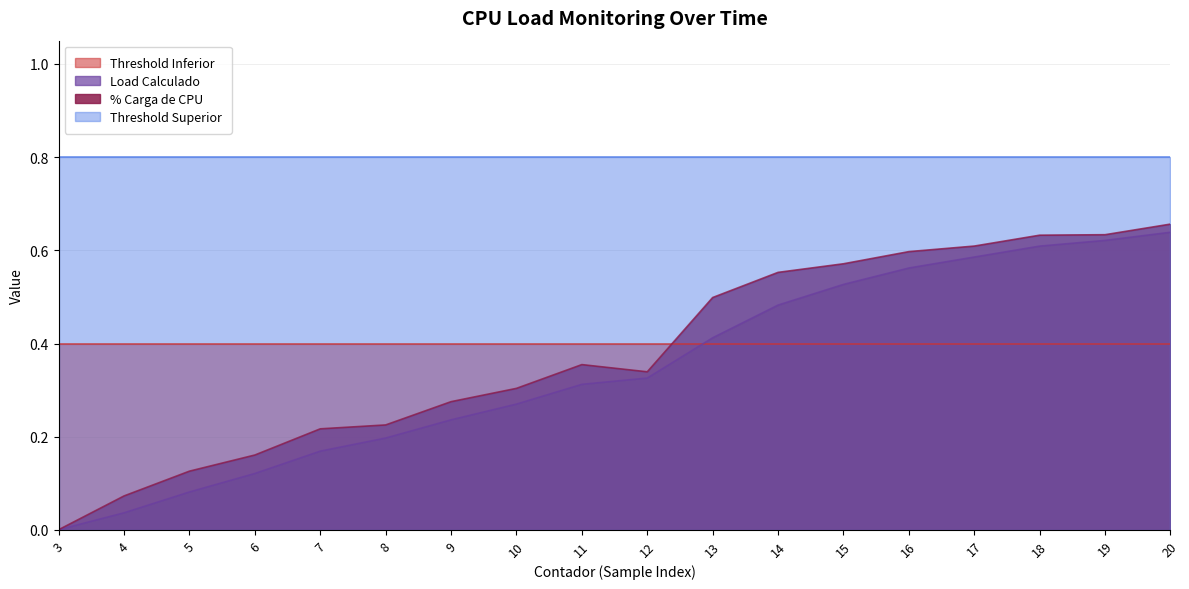

At which category does % Carga de CPU reach its first local valley?

12